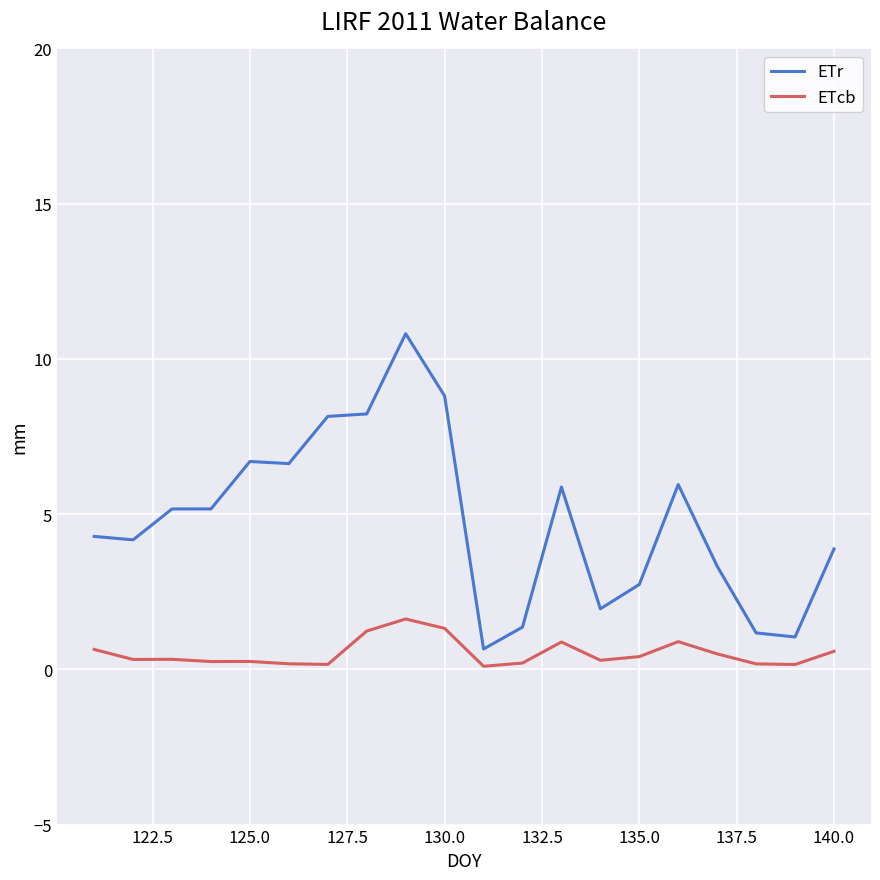

Which series has the largest total across all categories?

ETr